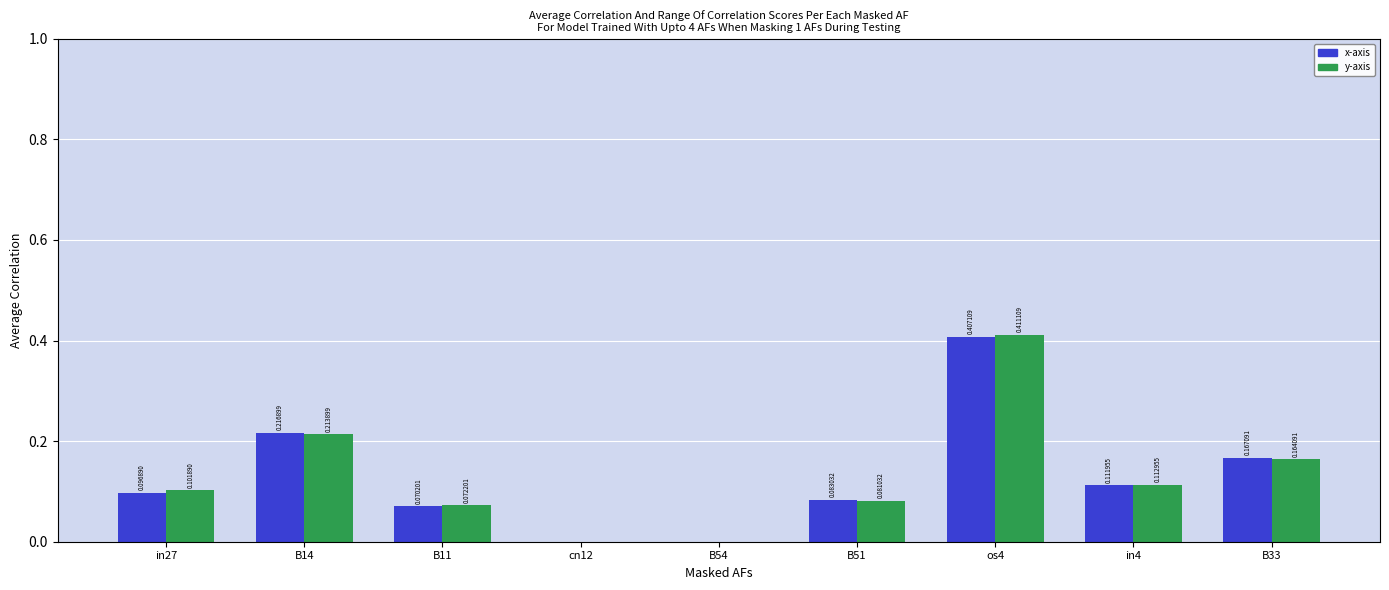

What is the difference between the maximum and minimum values in the x-axis series?

0.4